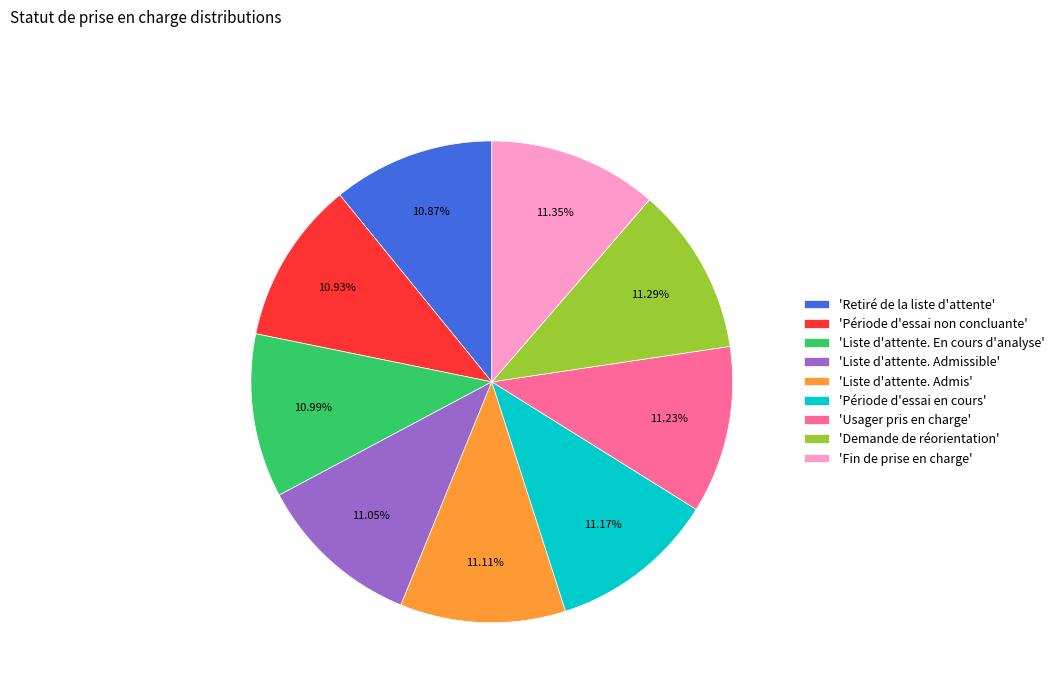

How many slices are in this pie chart?

9